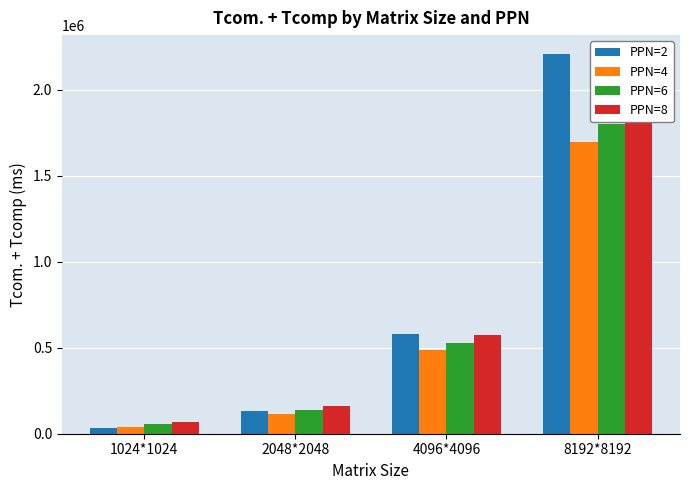

List the labels in order of PPN=4 value, smallest first.

1024*1024, 2048*2048, 4096*4096, 8192*8192